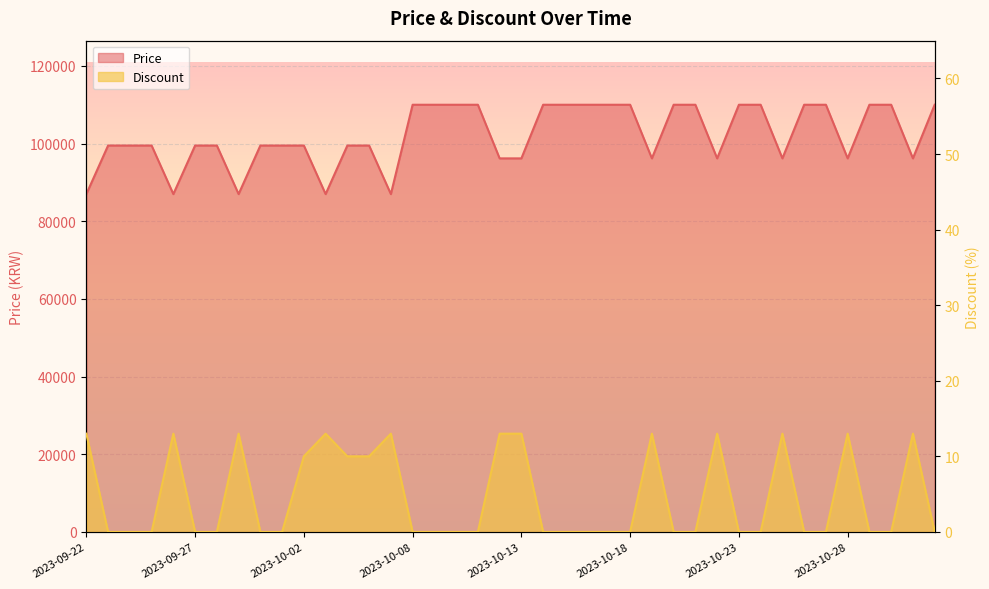

What is the value of the Price point at the 16th from the left?

110000